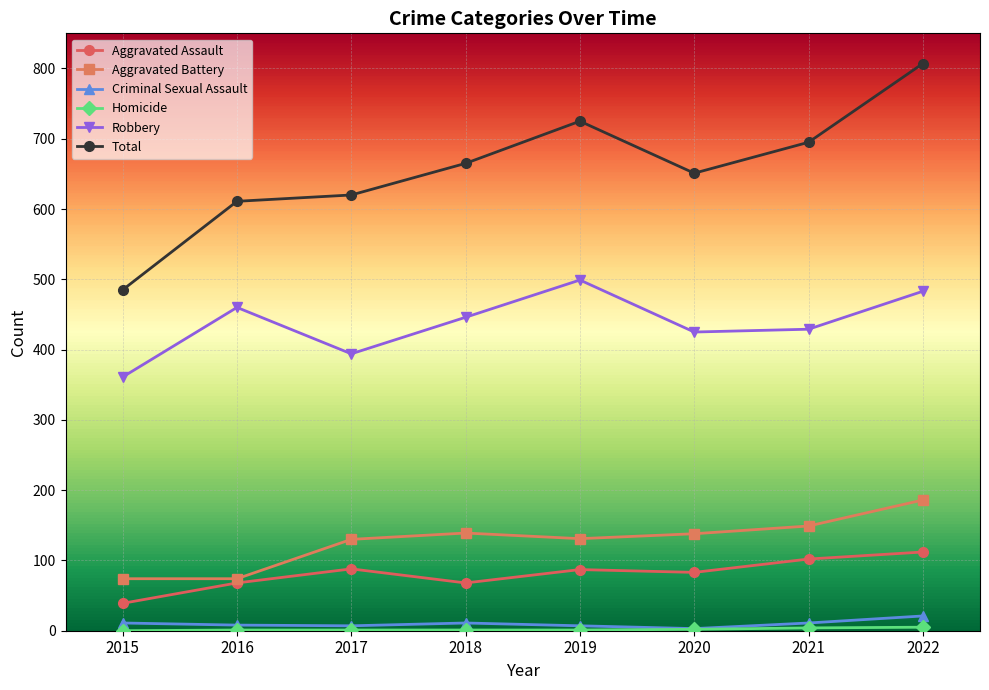

How many interior local peaks does the Robbery series have?

2